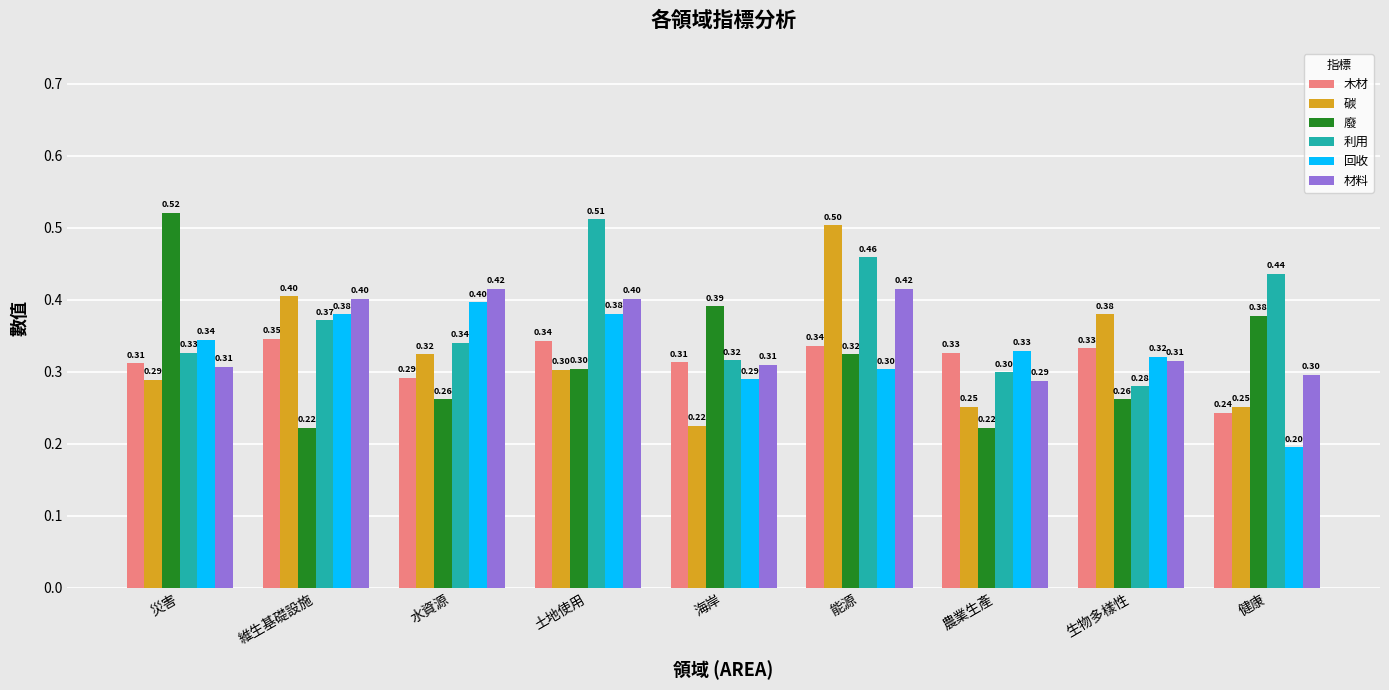

What position from the left is 維生基礎設施?

2